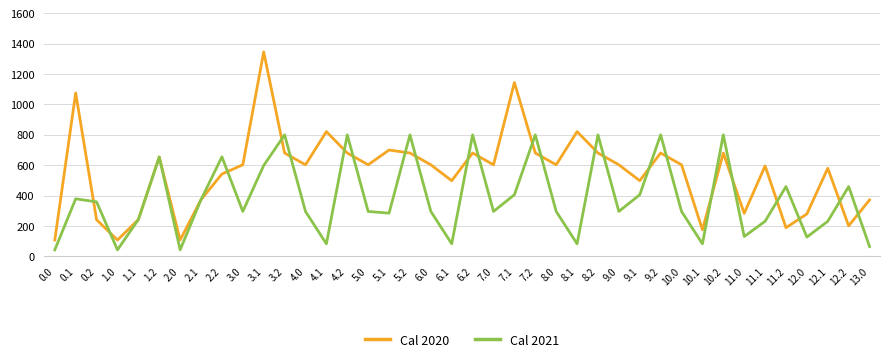

At which category does Cal 2020 reach its first local peak?

0.1